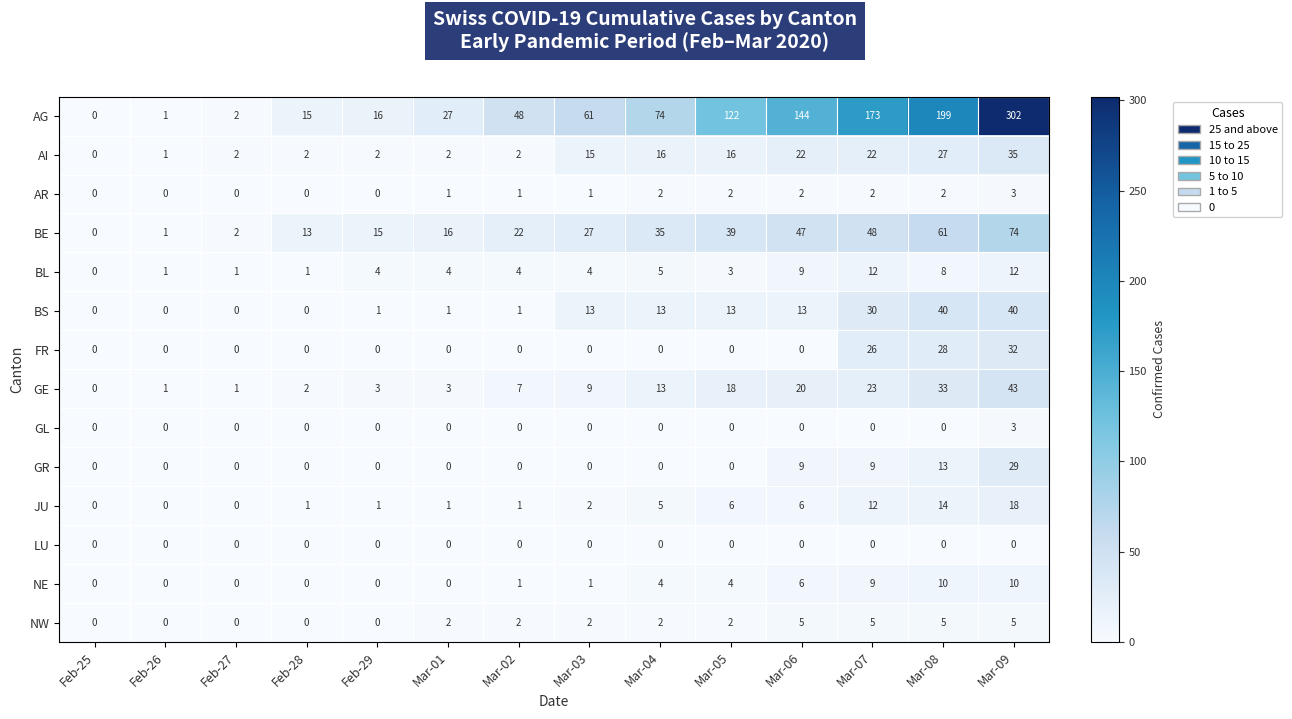

At which category is the sum across all series the highest?

Mar-09